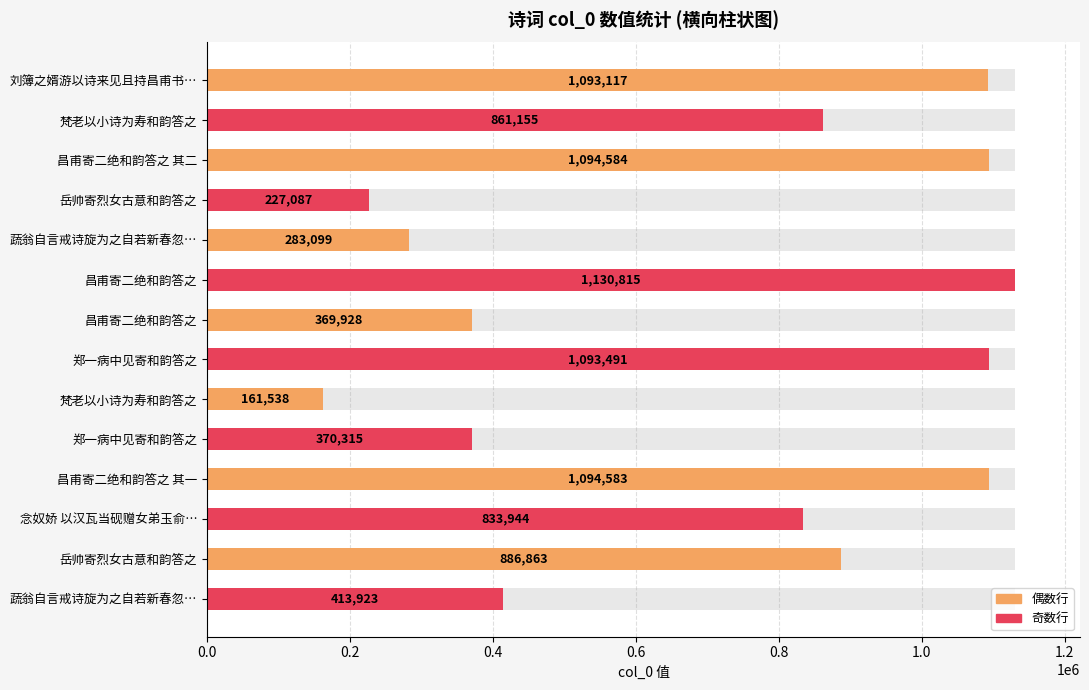

What is the maximum value shown in the chart?

1130815